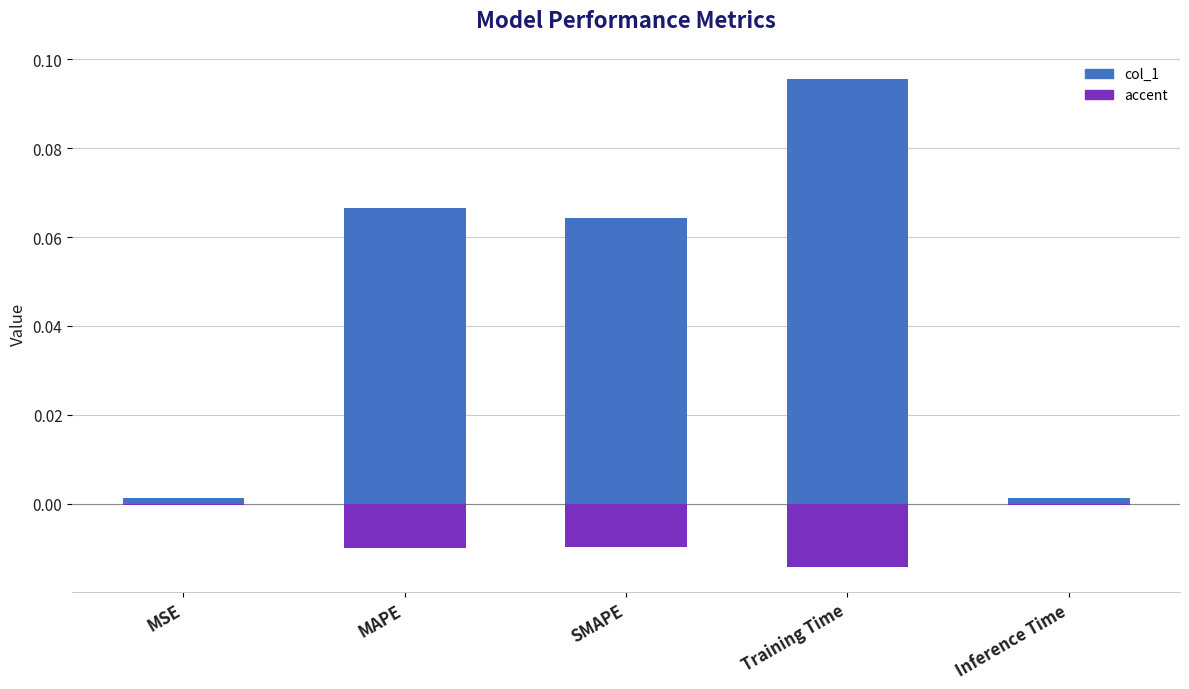

List the labels in order of value, largest first.

Training Time, MAPE, SMAPE, MSE, Inference Time